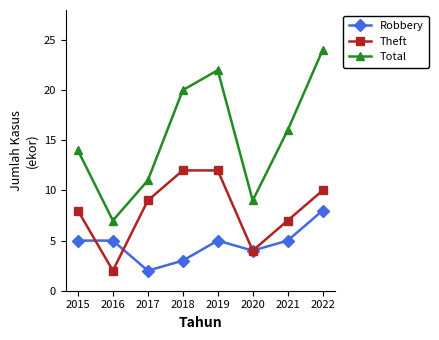

How many distinct data groups are displayed?

3